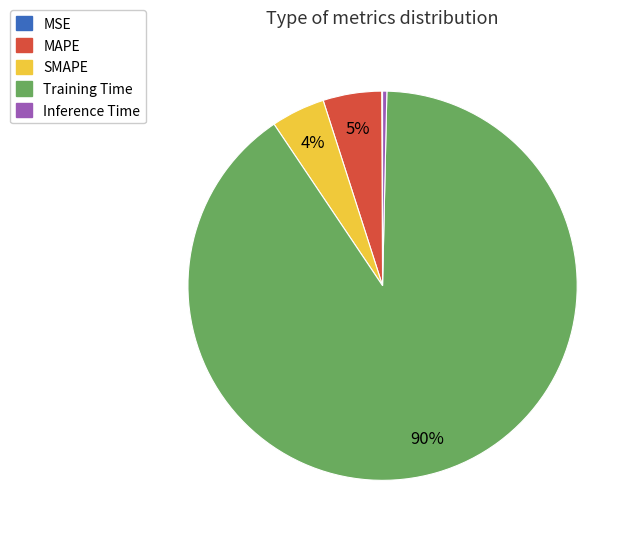

Is the sum of MAPE and Training Time greater than half?

Yes